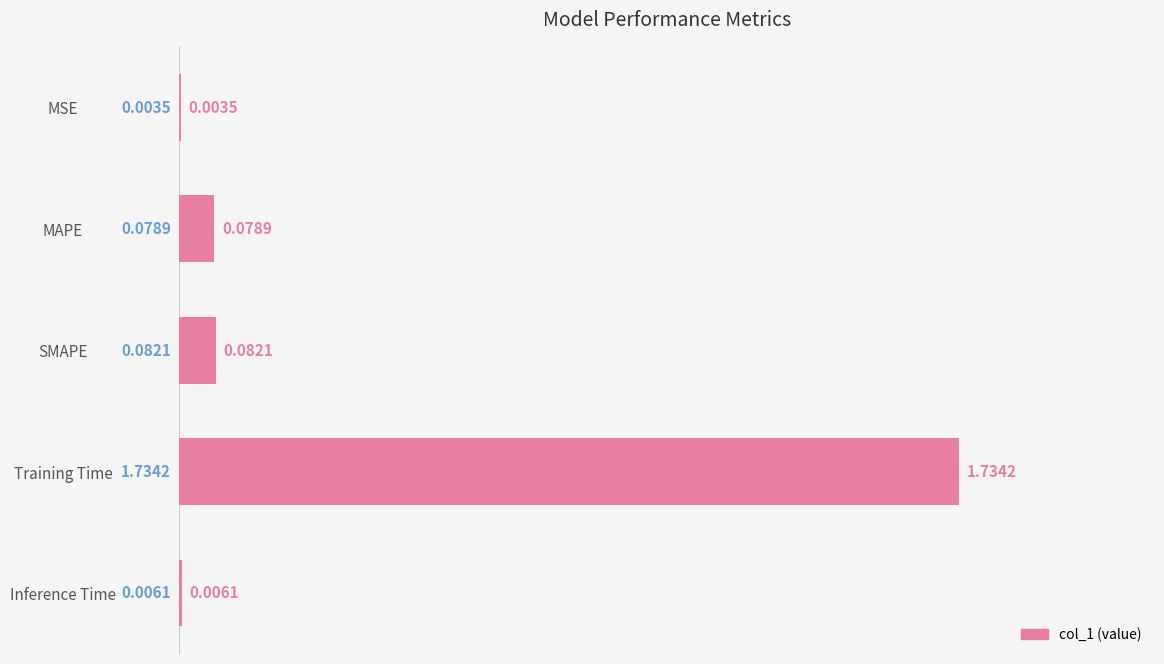

What is the sum of all values?

1.9